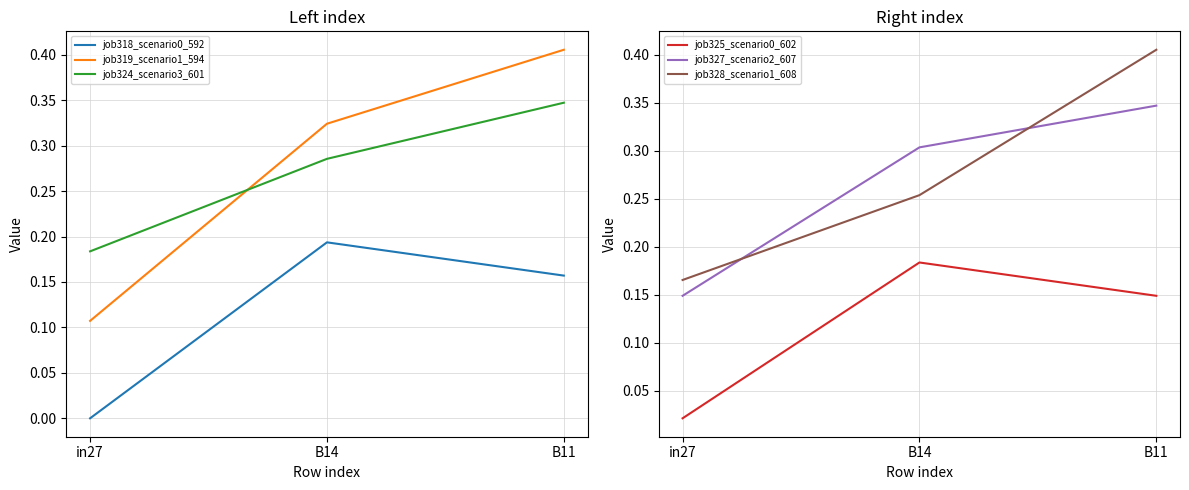

At how many categories does at least one series exceed 0?

3